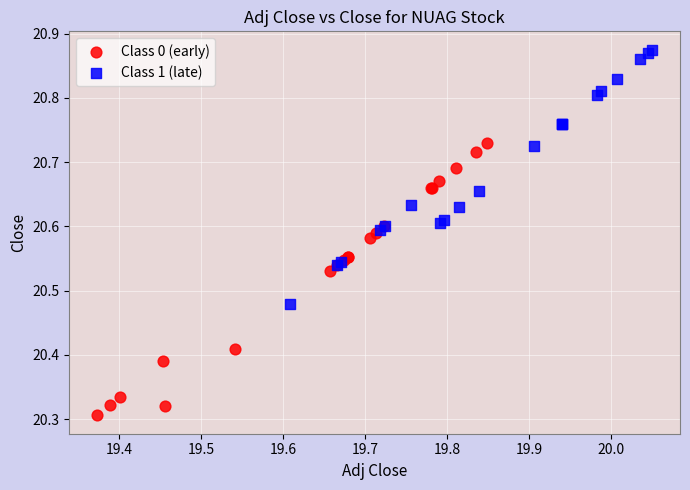

Which series contains the highest Y value?

Class 1 (late)